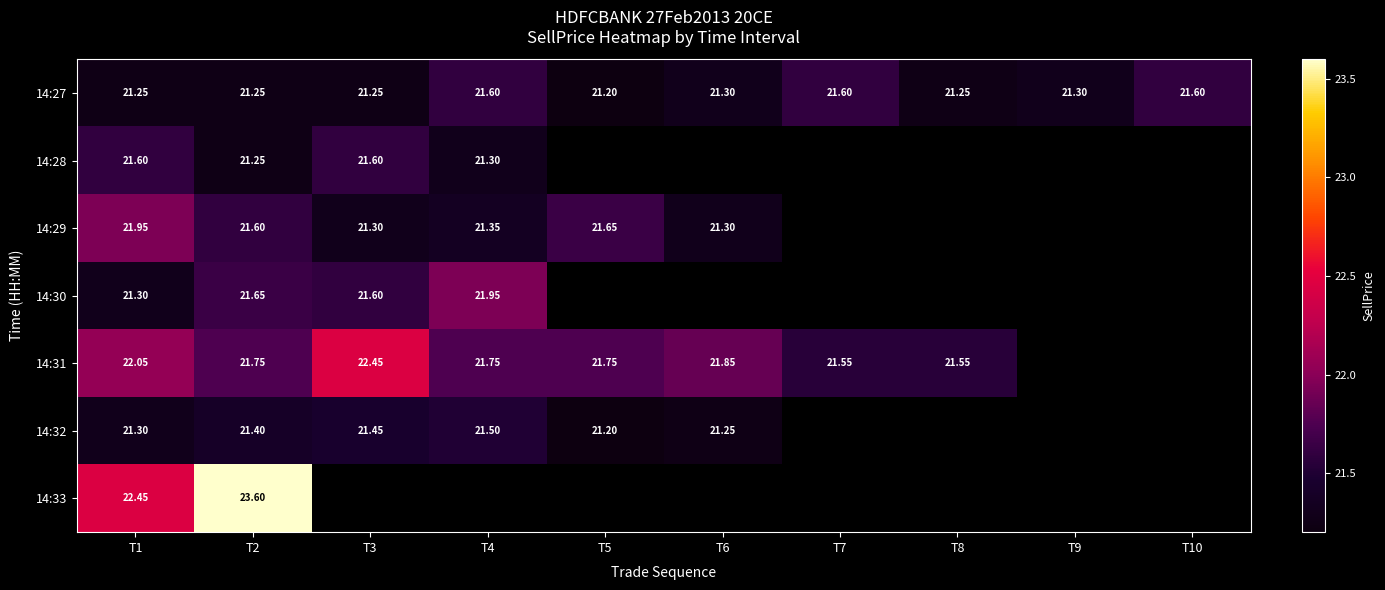

Is it true that 14:29 equals 35.6 at T4?

False